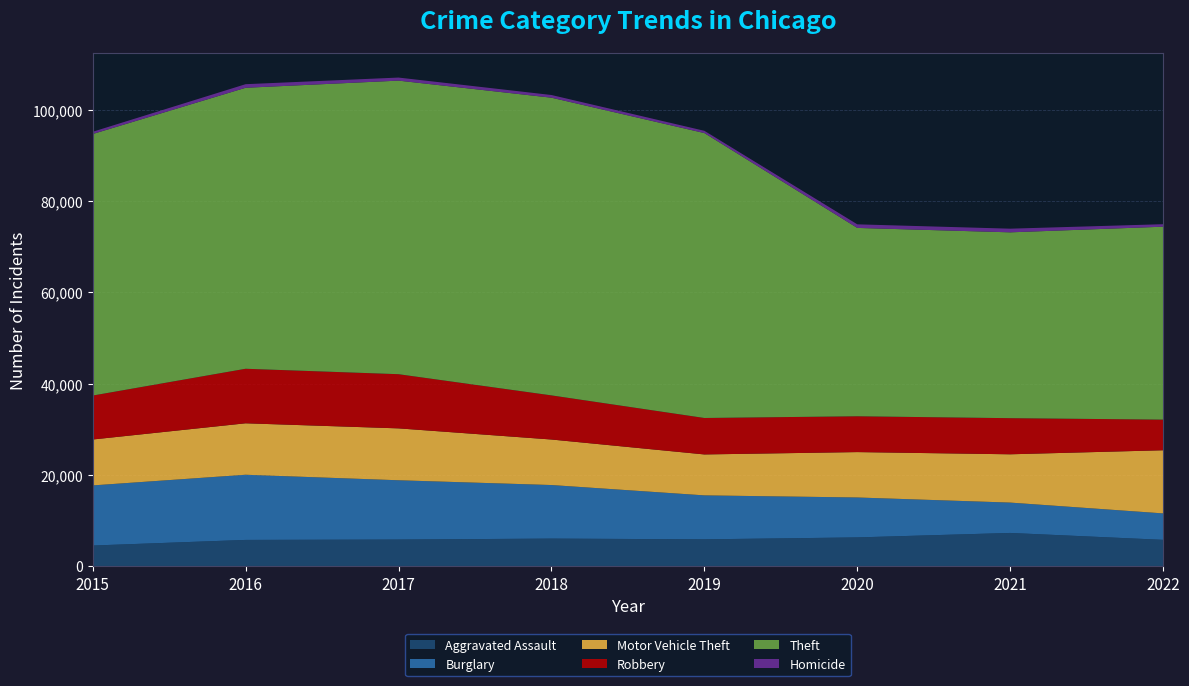

Reading left to right, transcribe all the data shown in this chart.

Aggravated Assault: 2015=4480	2016=5712	2017=5793	2018=6001	2019=5840	2020=6263	2021=7241	2022=5727
Burglary: 2015=13184	2016=14289	2017=13001	2018=11746	2019=9639	2020=8754	2021=6656	2022=5799
Motor Vehicle Theft: 2015=10068	2016=11286	2017=11380	2018=9983	2019=8978	2020=9955	2021=10593	2022=13850
Robbery: 2015=9638	2016=11960	2017=11880	2018=9679	2019=7994	2020=7855	2021=7919	2022=6716
Theft: 2015=57350	2016=61618	2017=64380	2018=65282	2019=62480	2020=41304	2021=40755	2022=42310
Homicide: 2015=496	2016=786	2017=672	2018=589	2019=498	2020=787	2021=803	2022=548